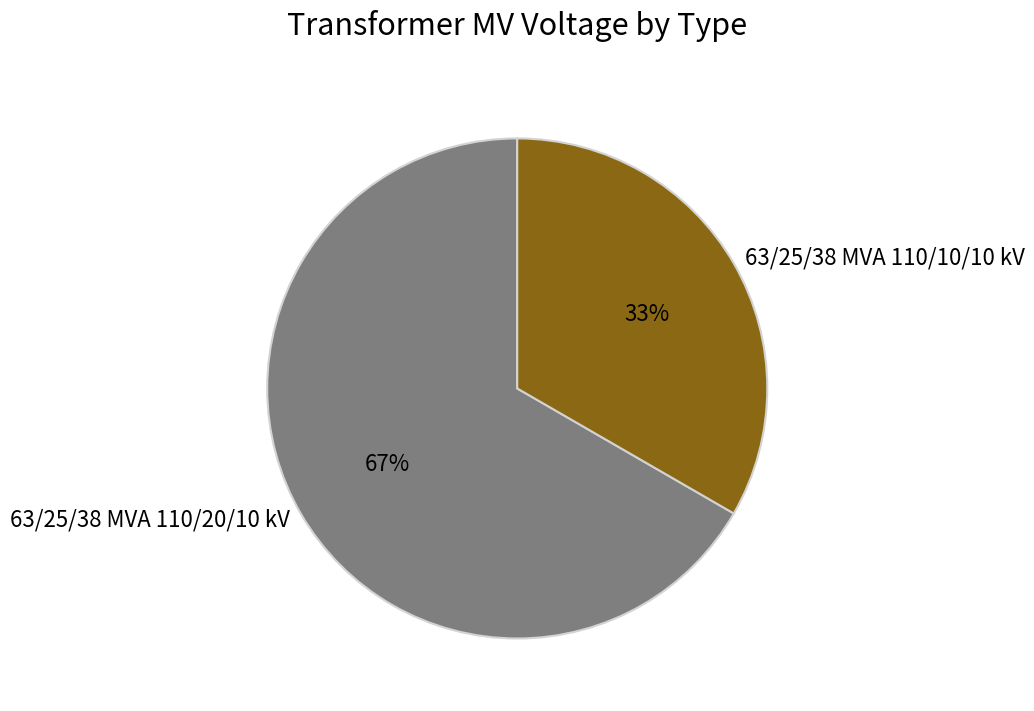

Which category has the biggest portion of the pie?

63/25/38 MVA 110/20/10 kV